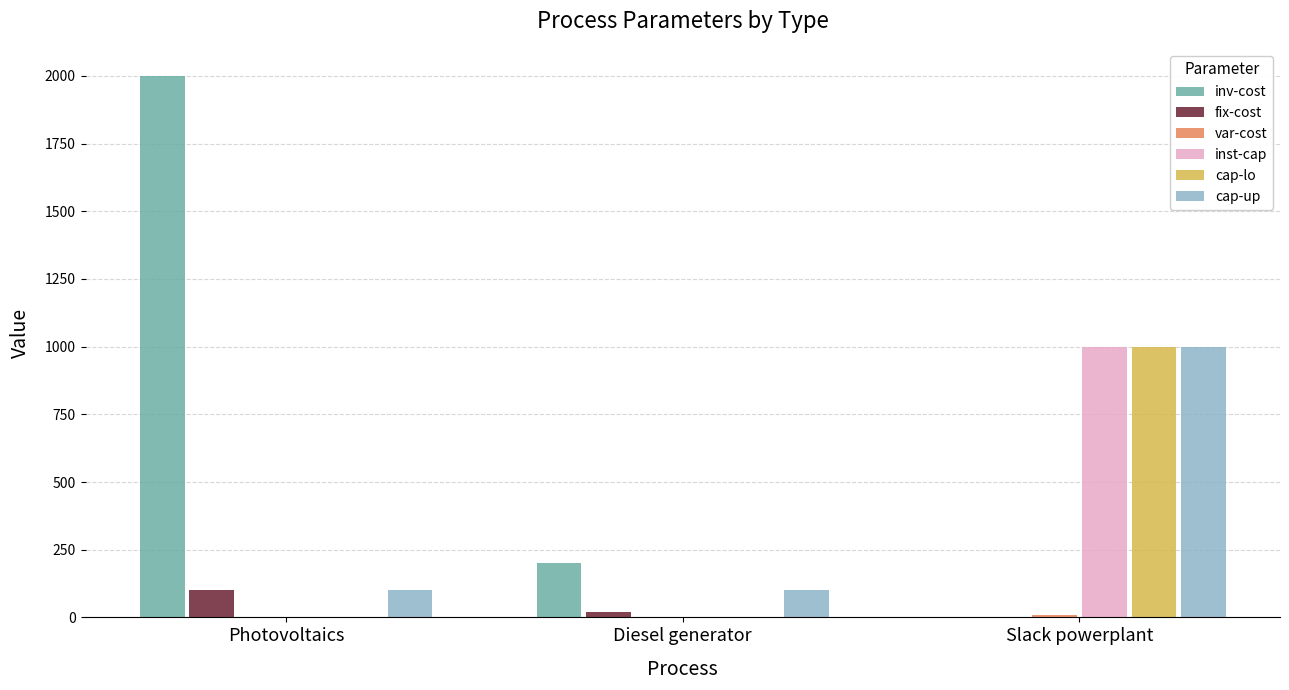

Between Photovoltaics and Diesel generator, which series saw the biggest shift?

inv-cost